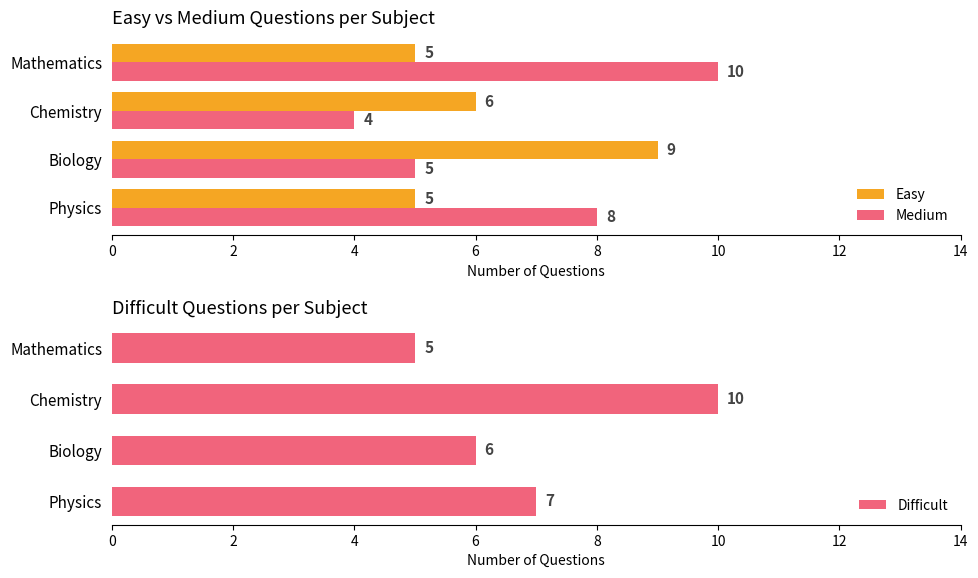

Count the number of categories in the chart.

4